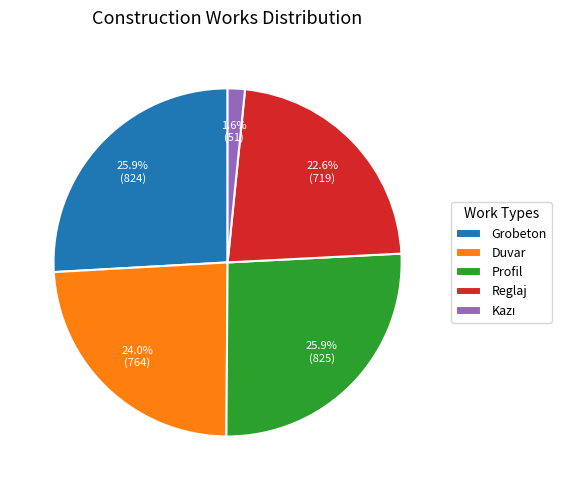

What is the total percentage of Reglaj and Duvar?

46.6%